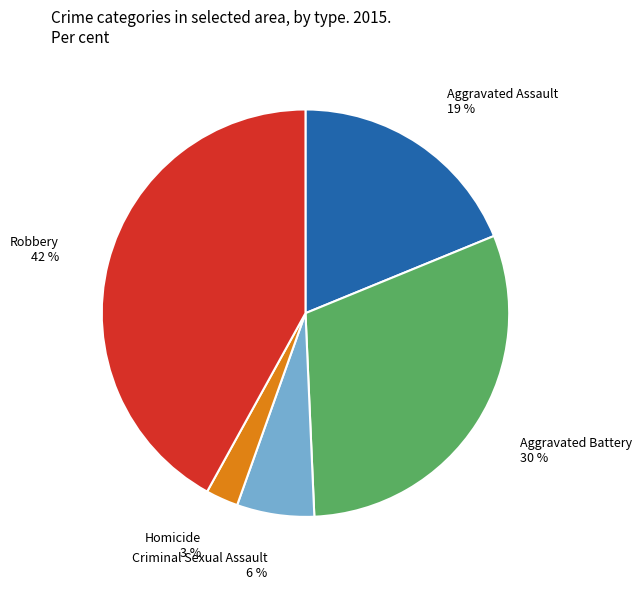

True or false: Aggravated Battery accounts for 25% of the total.

False